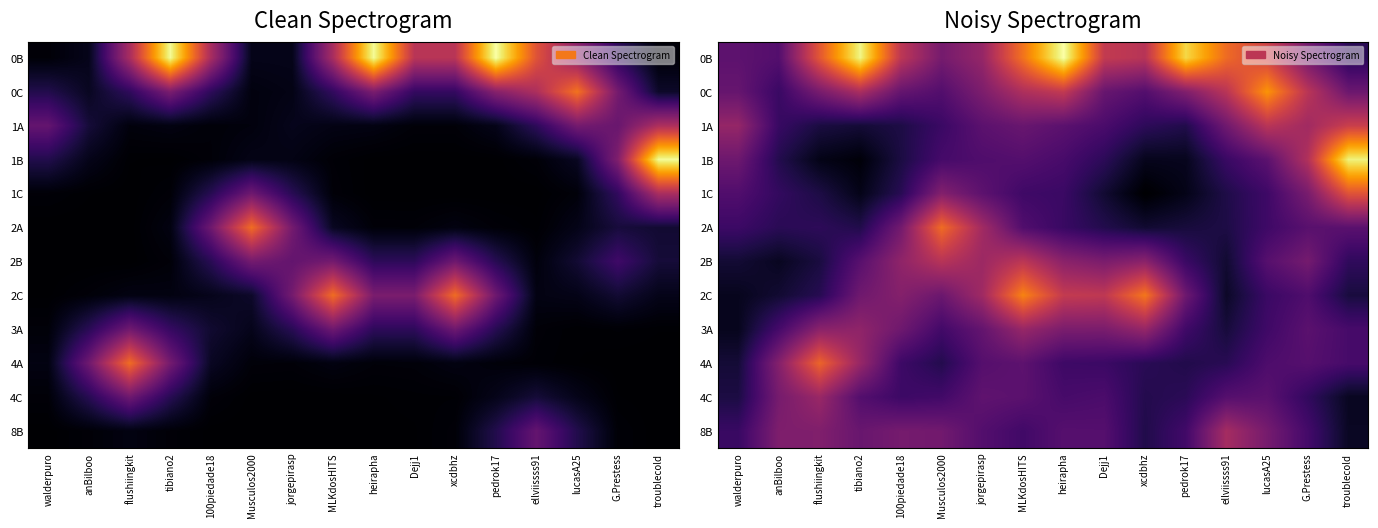

Rank the series by their maximum value, from highest to lowest.

0B, 1B, 0C, 2C, 2A, 4A, 1C, 1A, 2B, 8B, 4C, 3A